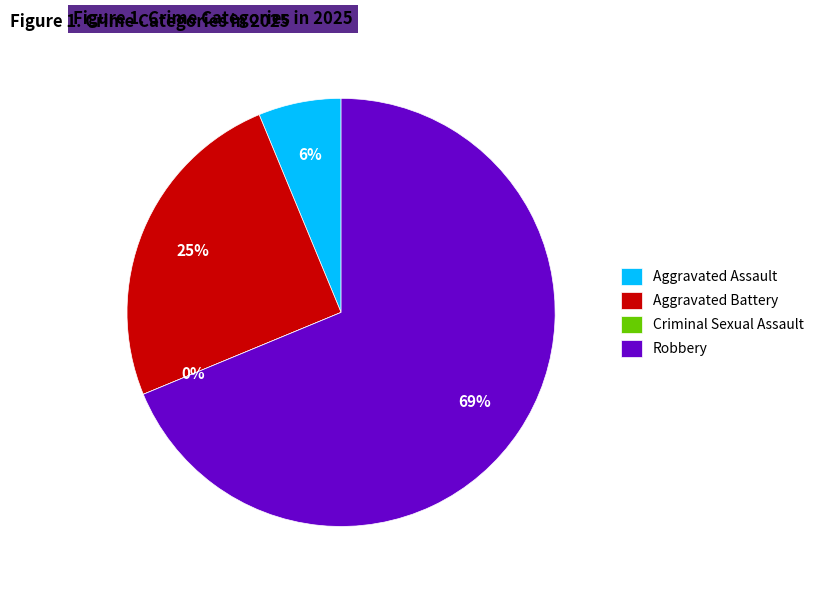

What percentage do Aggravated Battery and Robbery together represent?

93.8%